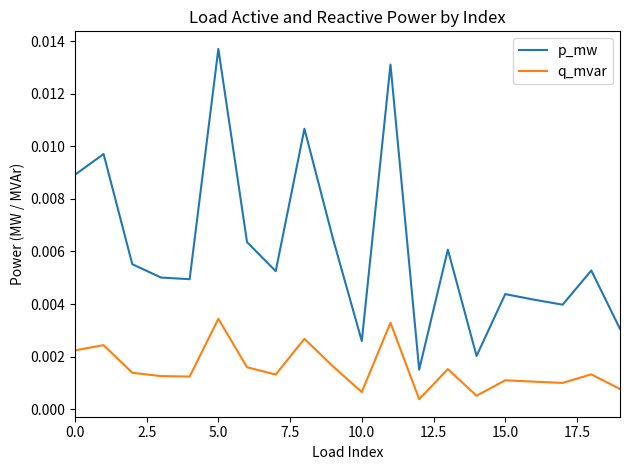

In q_mvar, how many points are higher than both neighbors (excluding endpoints)?

7